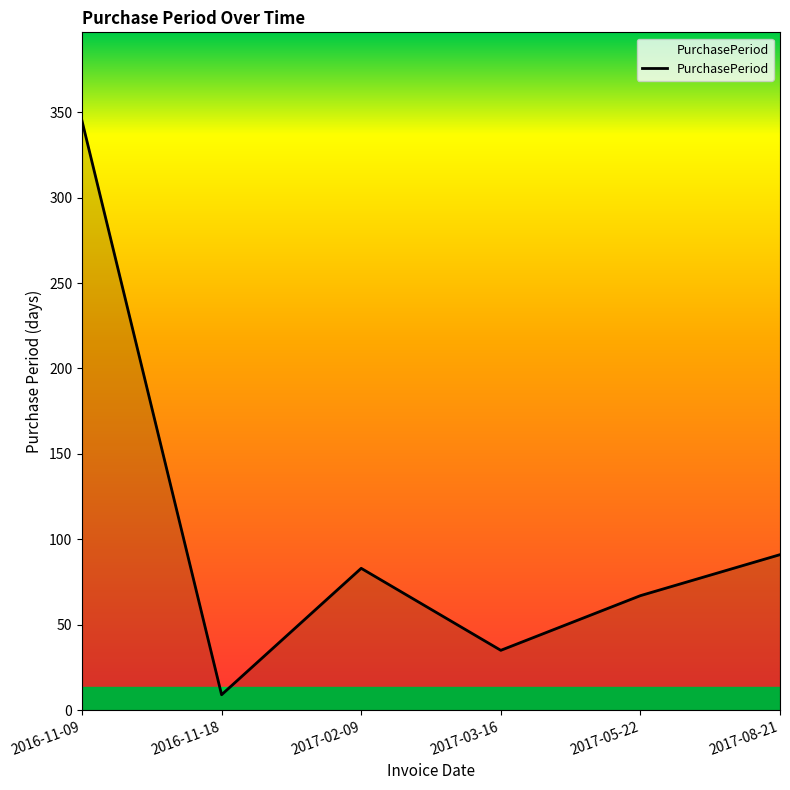

What is the change in value from 2016-11-09 to 2017-02-09?

-262